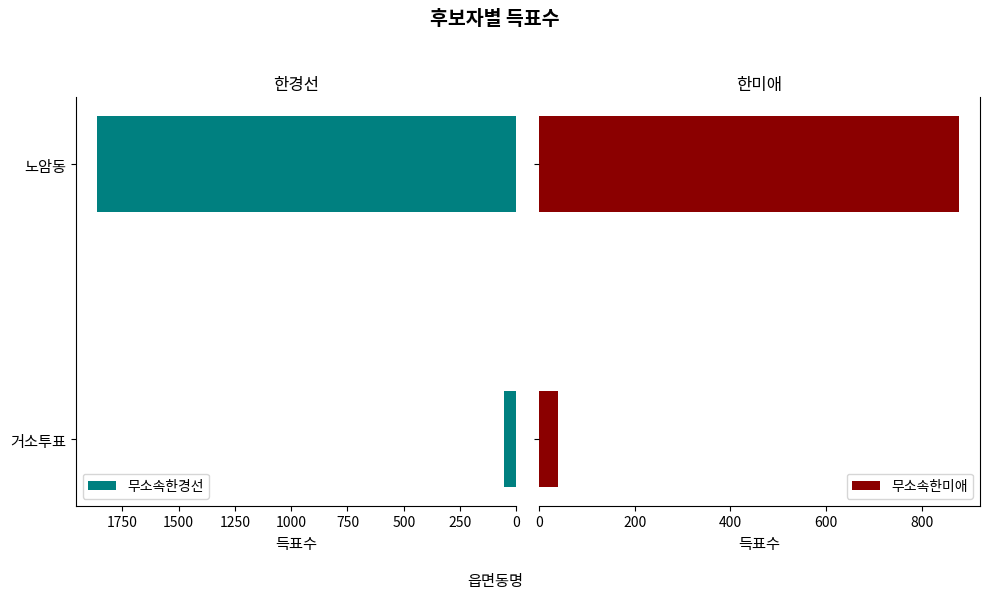

The 무소속한경선 series shows 1863 at 노암동. True or false?

True